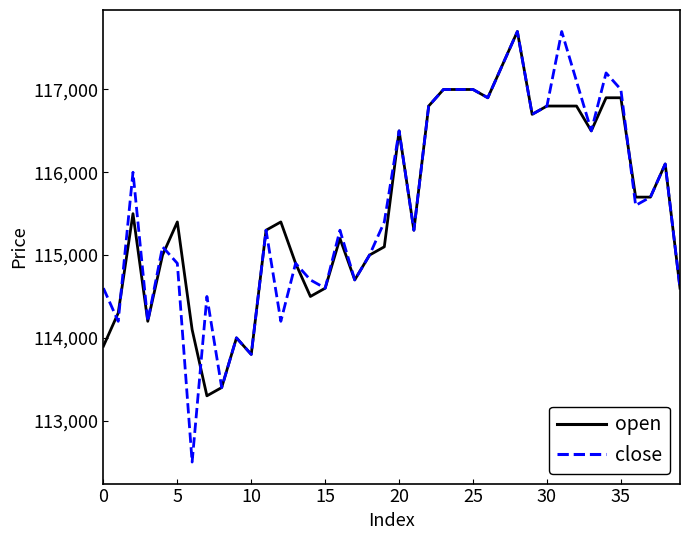

What is the smallest value displayed?

112500